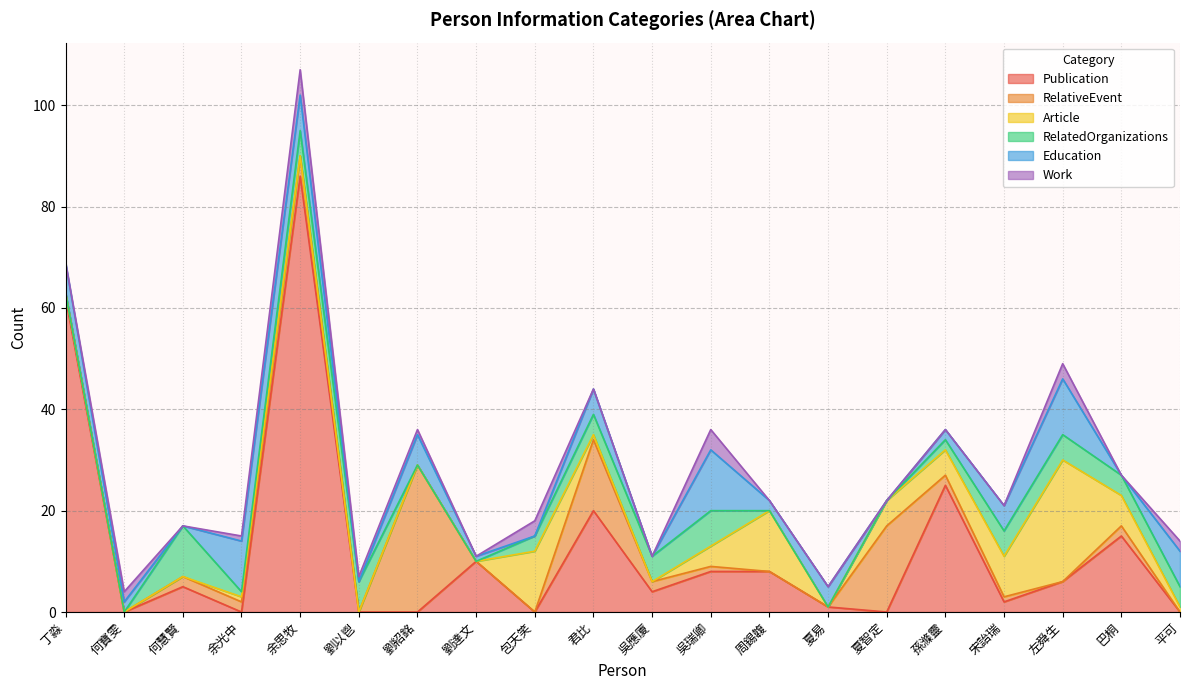

What is the difference between the second highest and second lowest values in the RelativeEvent series?

17